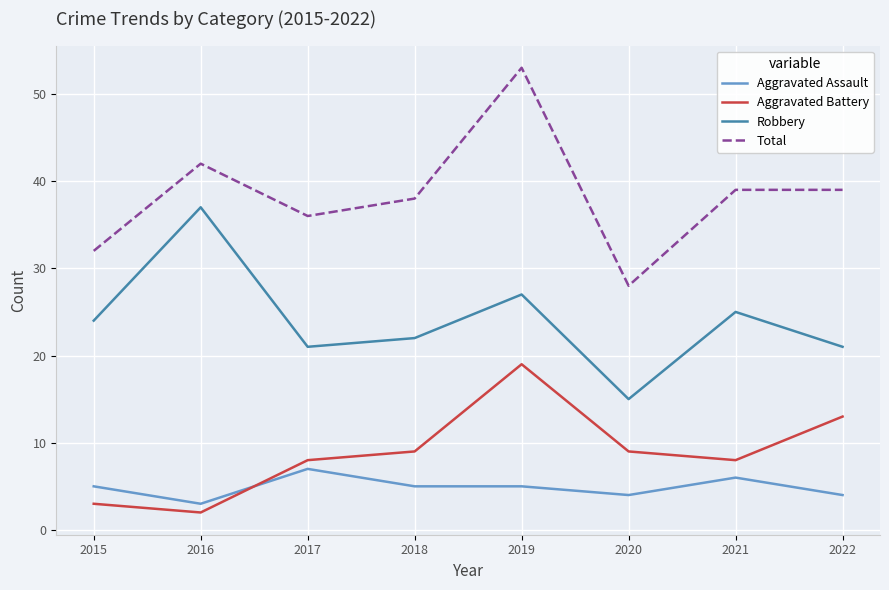

Is it true that Aggravated Battery equals 8 at 2017?

True